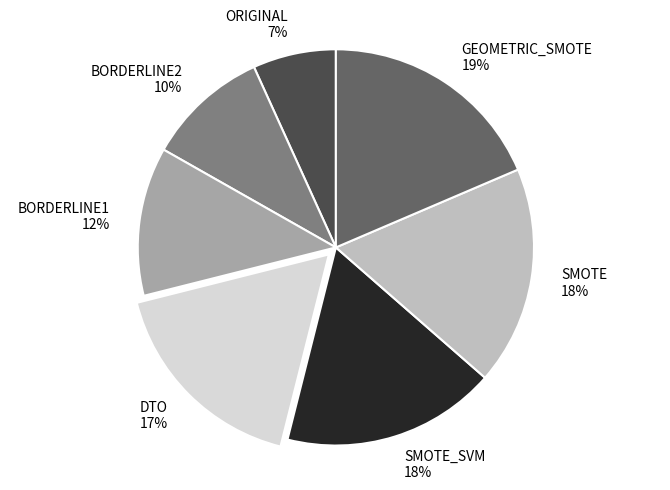

Does SMOTE account for over 50% of the chart?

No